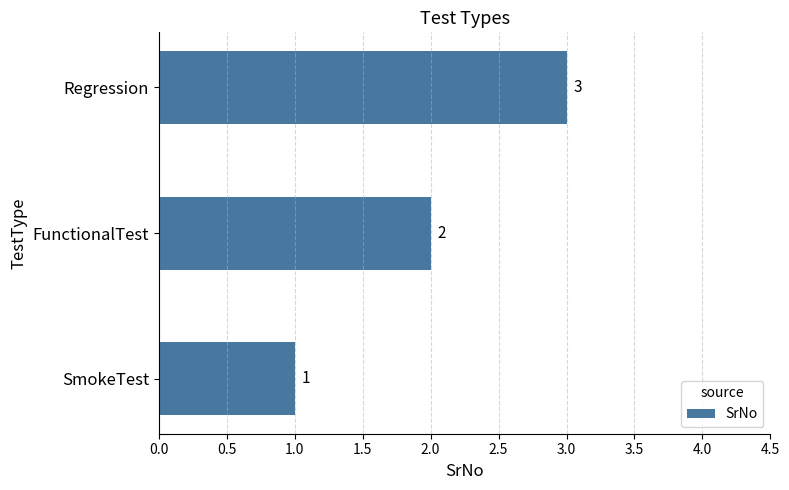

The chart shows a value of 2 at SmokeTest. True or false?

False